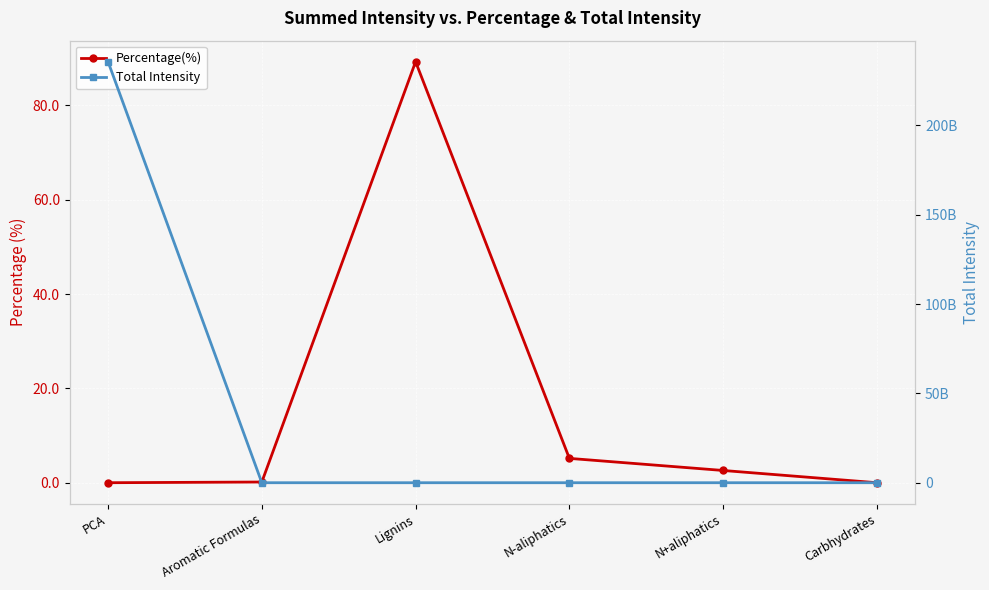

Reading left to right, transcribe all the data shown in this chart.

Percentage(%): 0.0	0.1	89.2	5.2	2.6	0.0
Total Intensity: 235695302958.0	0.0	0.0	0.0	0.0	0.0